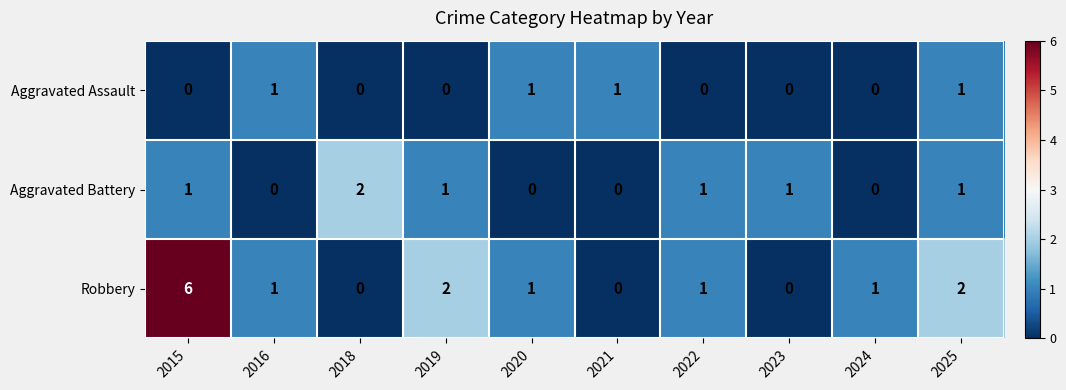

Which series has the largest total across all categories?

Robbery